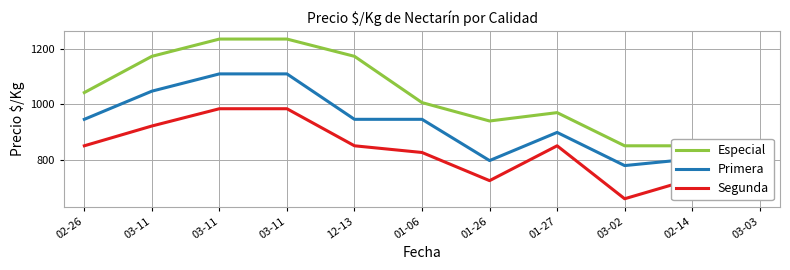

True or false: Primera and Especial intersect in this chart.

False